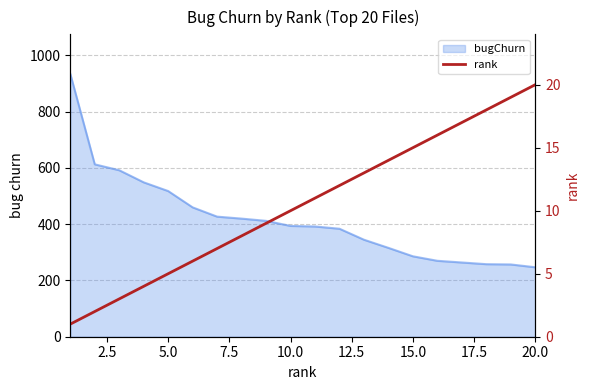

Does the chart have visible grid lines?

Yes